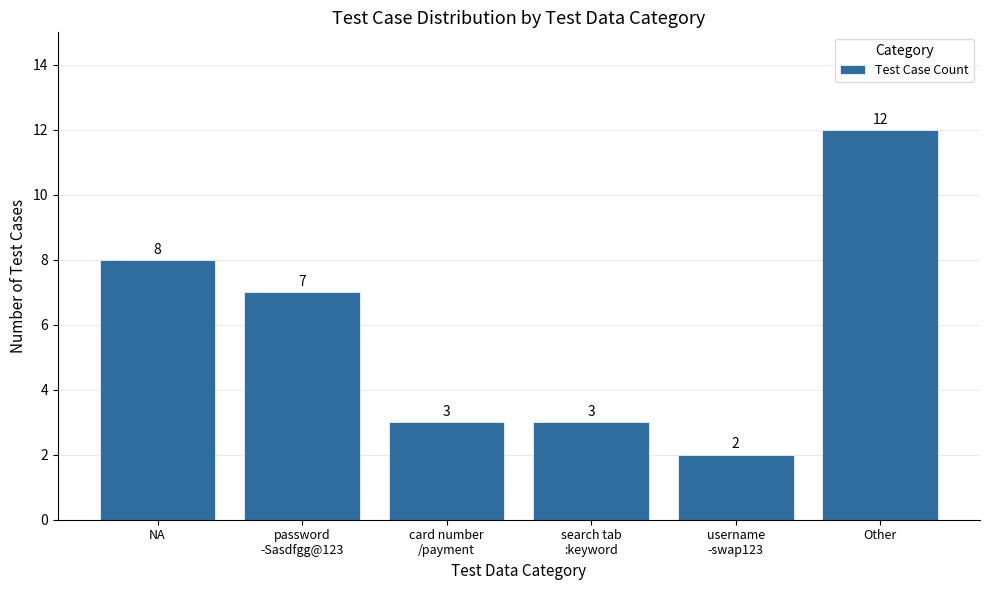

What is the difference between the maximum and minimum values?

10